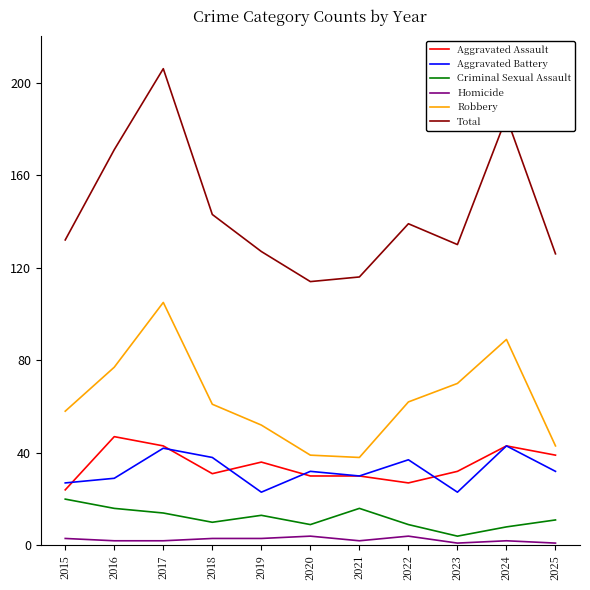

What is the lowest value of the Homicide series?

1